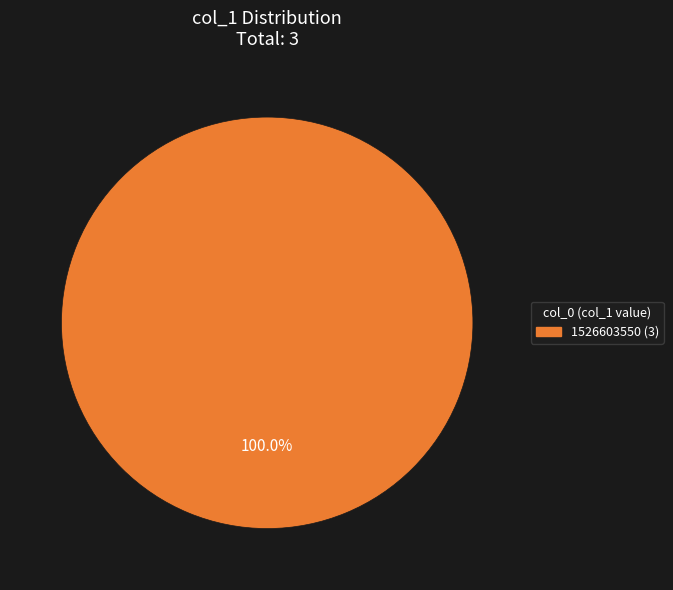

Is there any slice that represents more than half of the pie?

Yes